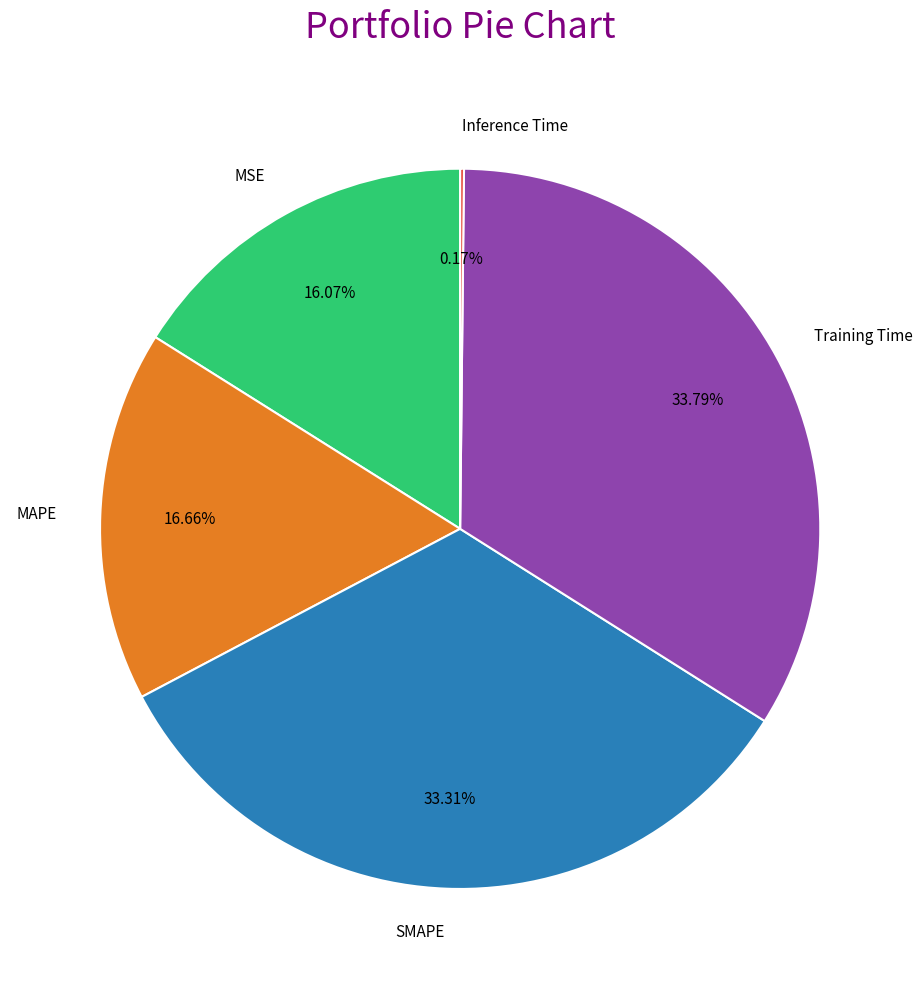

What percentage is the Training Time slice, to the nearest percent?

34%